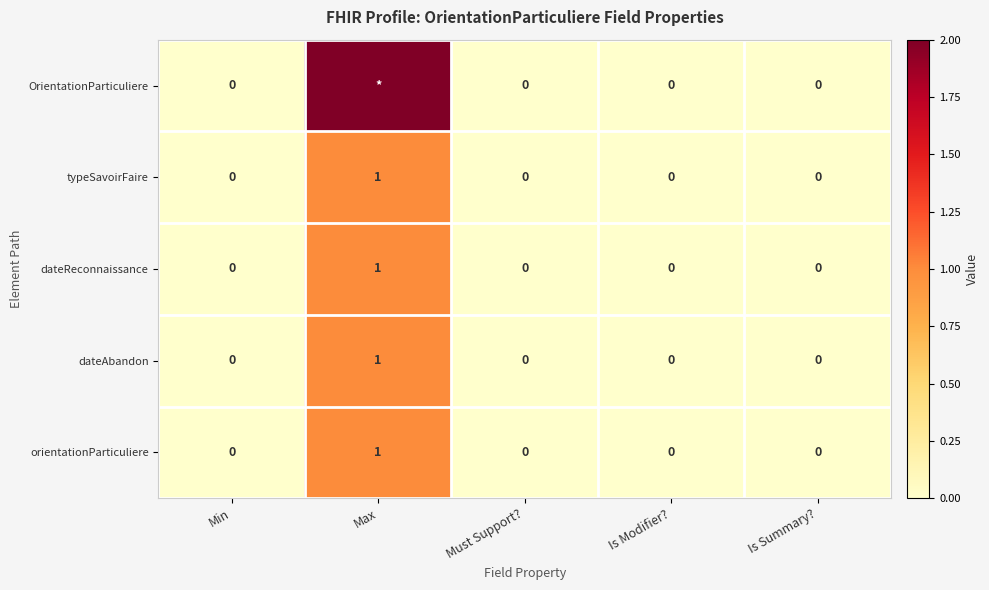

What is the difference between the maximum and minimum values in the dateAbandon series?

1